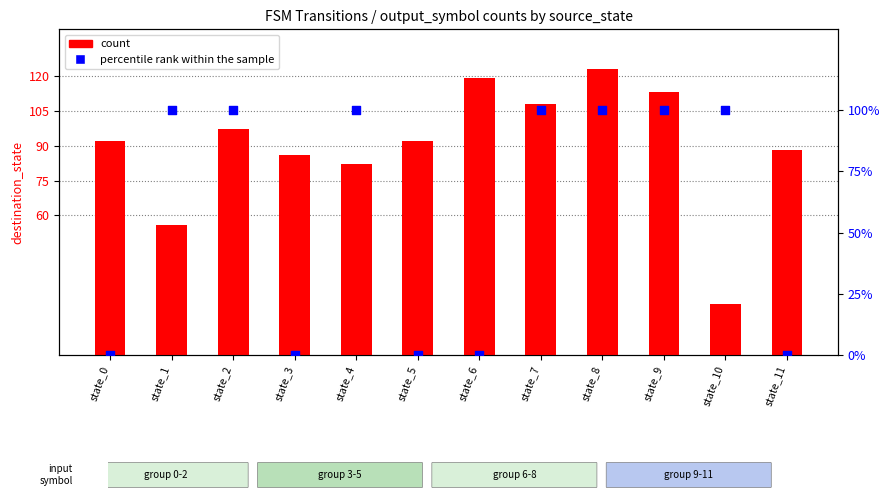

Which series has the largest Y range (max minus min)?

count